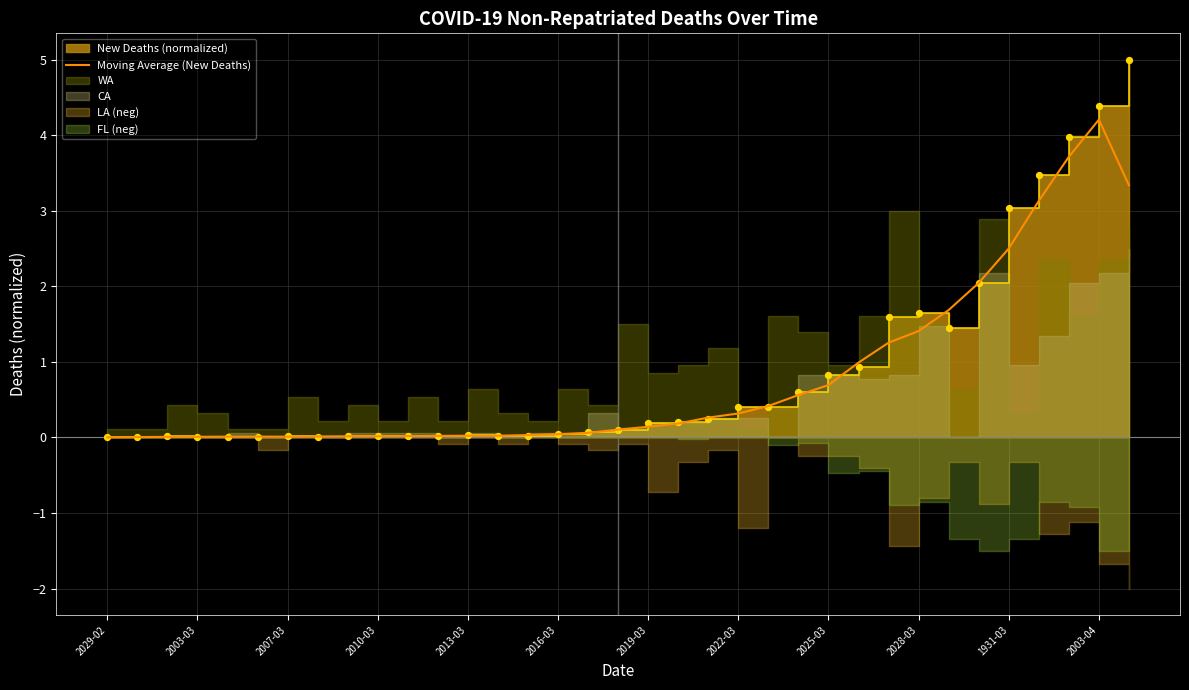

Which has a higher value, 28 or 2022-03?

28